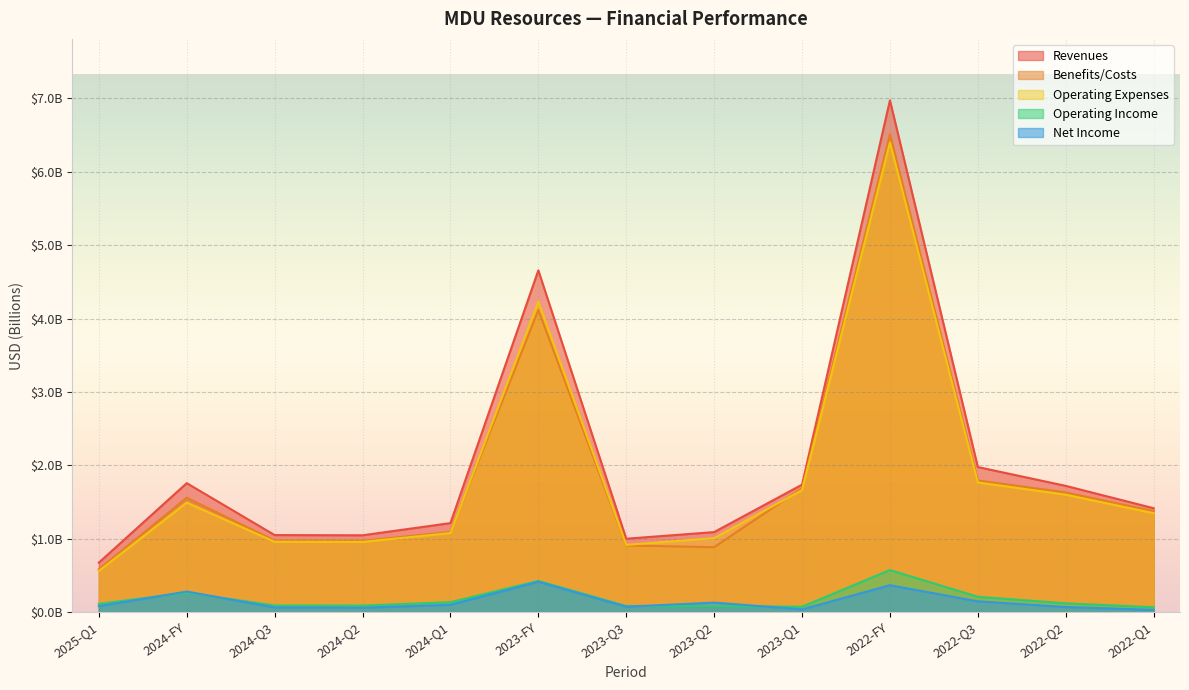

Rank the series by their maximum value, from lowest to highest.

Net Income, Operating Income, Operating Expenses, Benefits/Costs, Revenues